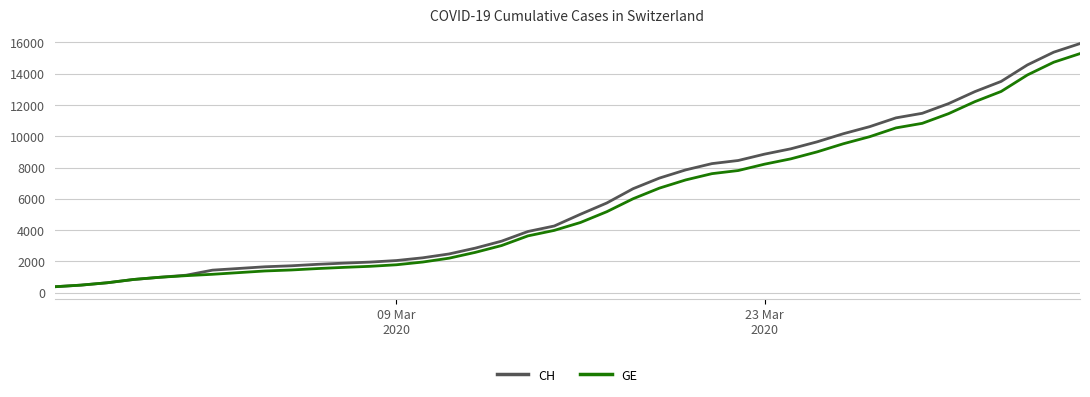

Which series has the largest range (max minus min)?

CH